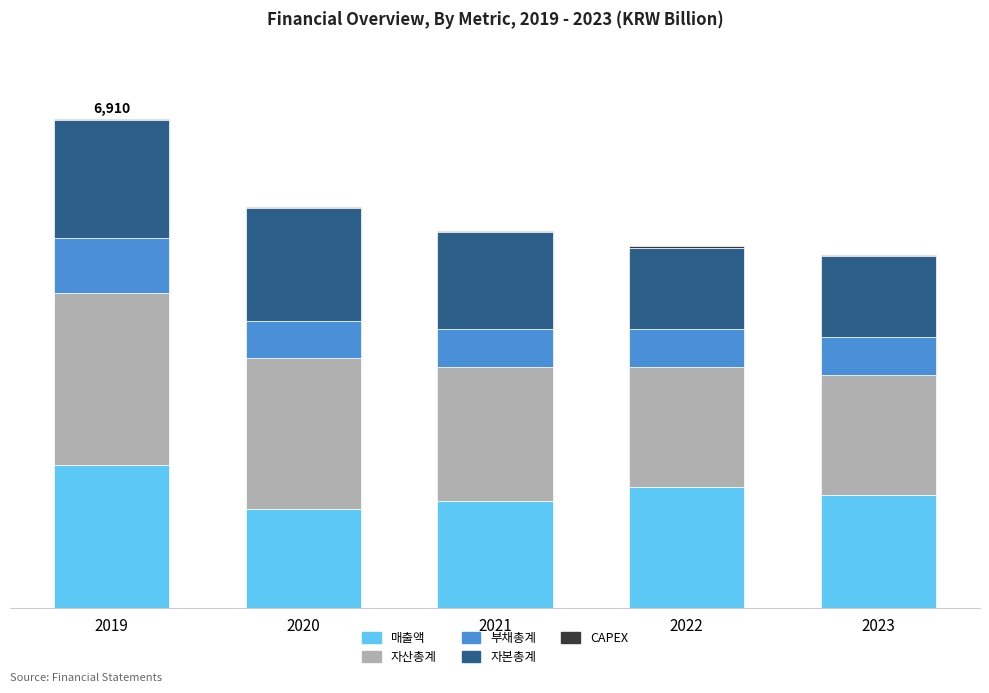

Are the bars horizontal?

No